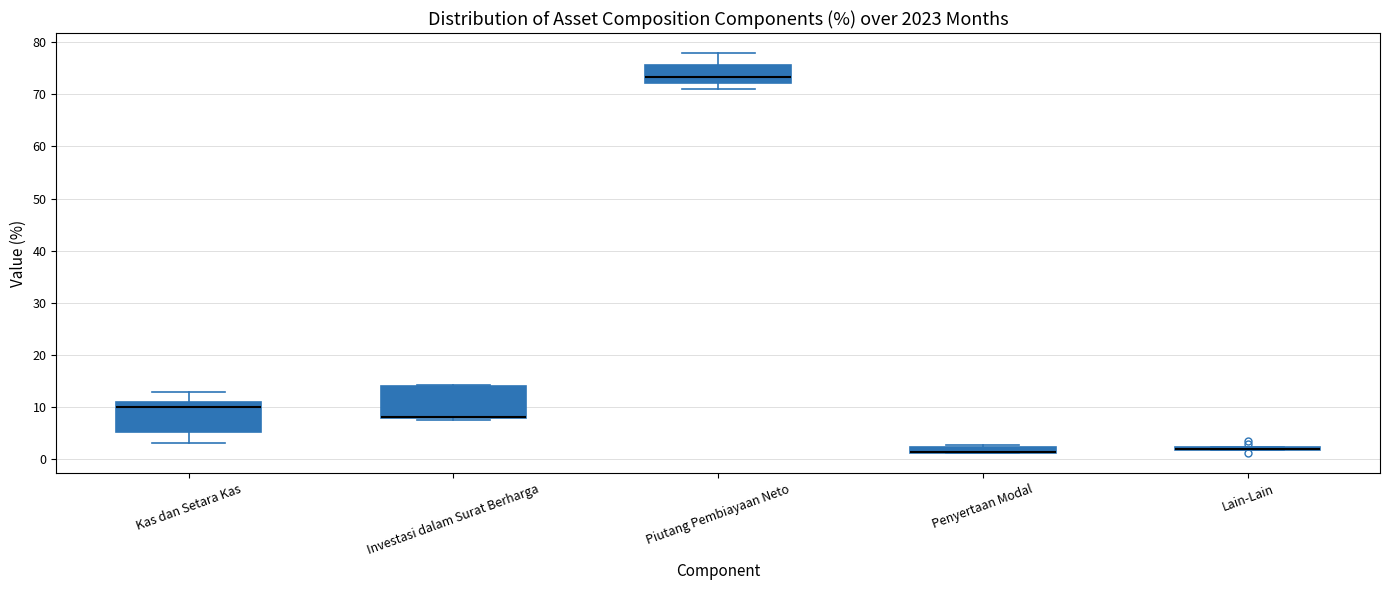

Where is the lower edge of the box for Piutang Pembiayaan Neto on the y-axis? The values are not printed on the chart, so give them approximately, as read against the axis.

72